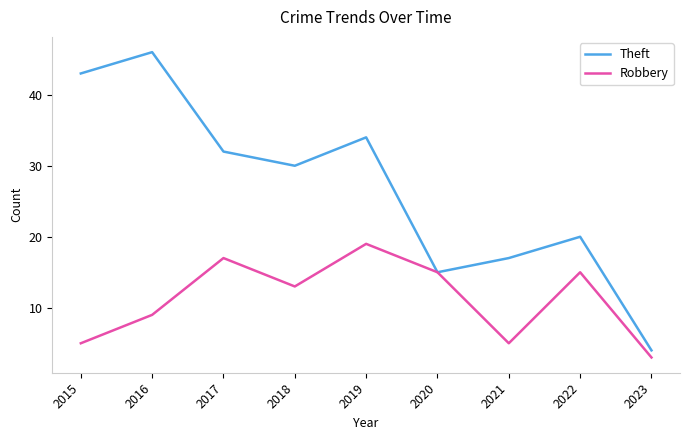

The value of Theft at 2021 is 17. True or false?

True